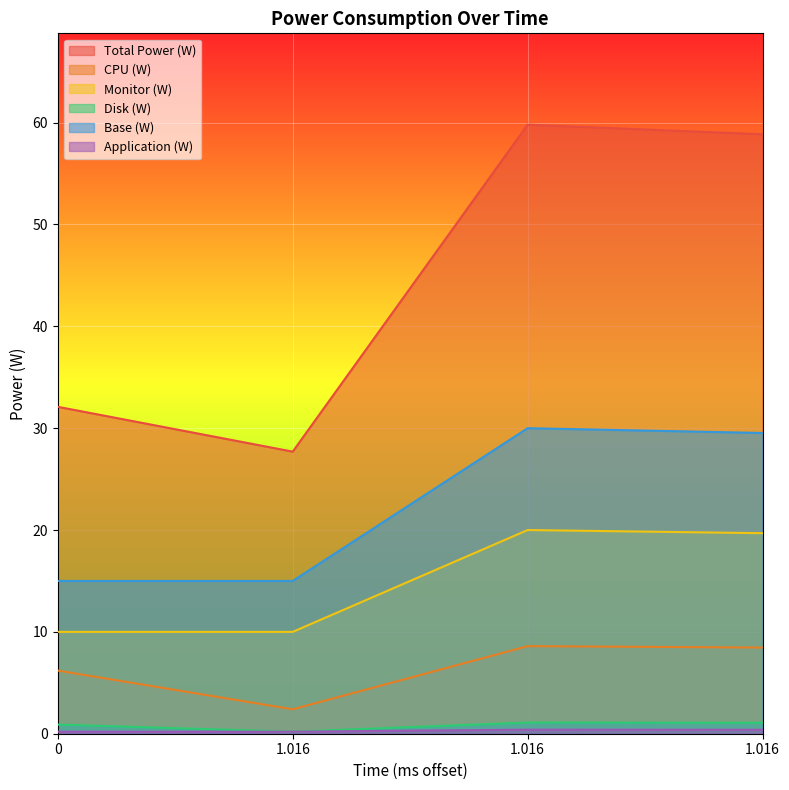

True or false: CPU (W) has more than 0 points higher than both neighbors.

True